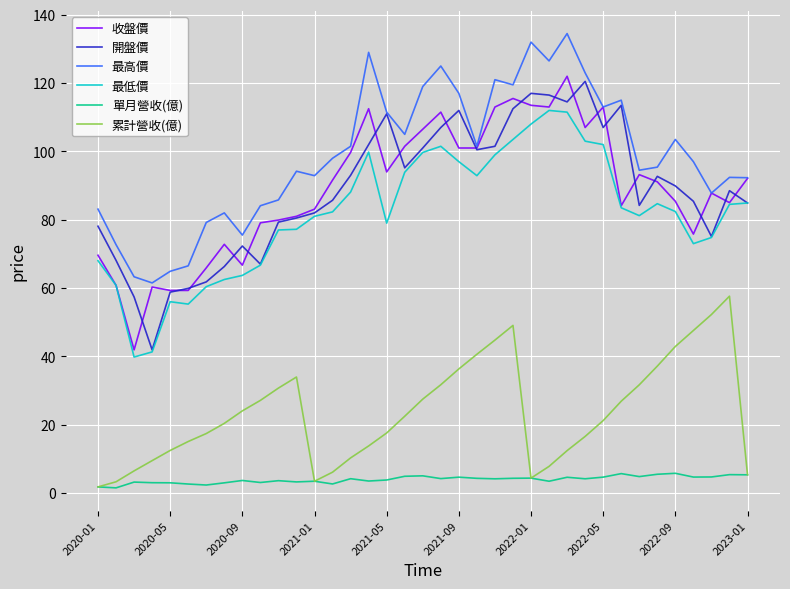

What is the maximum value for 單月營收(億)?

5.8